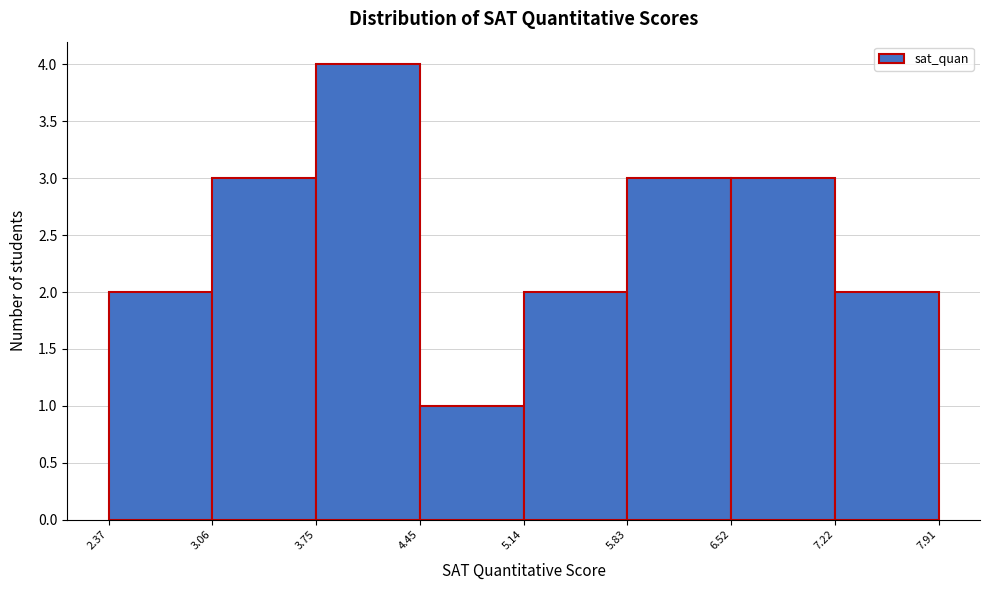

Reading left to right, list every bar in this chart as the range it spans on the x-axis followed by its height. The values are not printed on the chart, so give them approximately, as read against the axis.

2.37 to 3.06: 2
3.06 to 3.75: 3
3.75 to 4.45: 4
4.45 to 5.14: 1
5.14 to 5.83: 2
5.83 to 6.52: 3
6.52 to 7.22: 3
7.22 to 7.91: 2